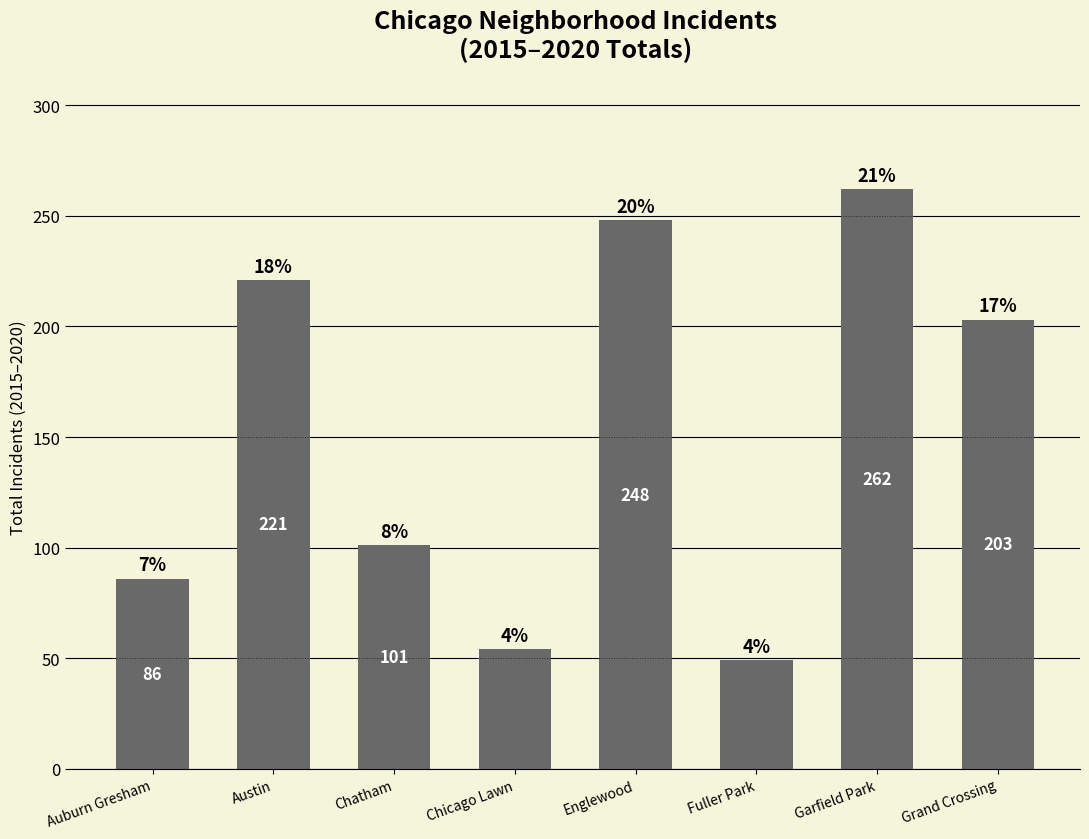

Are the bars horizontal?

No